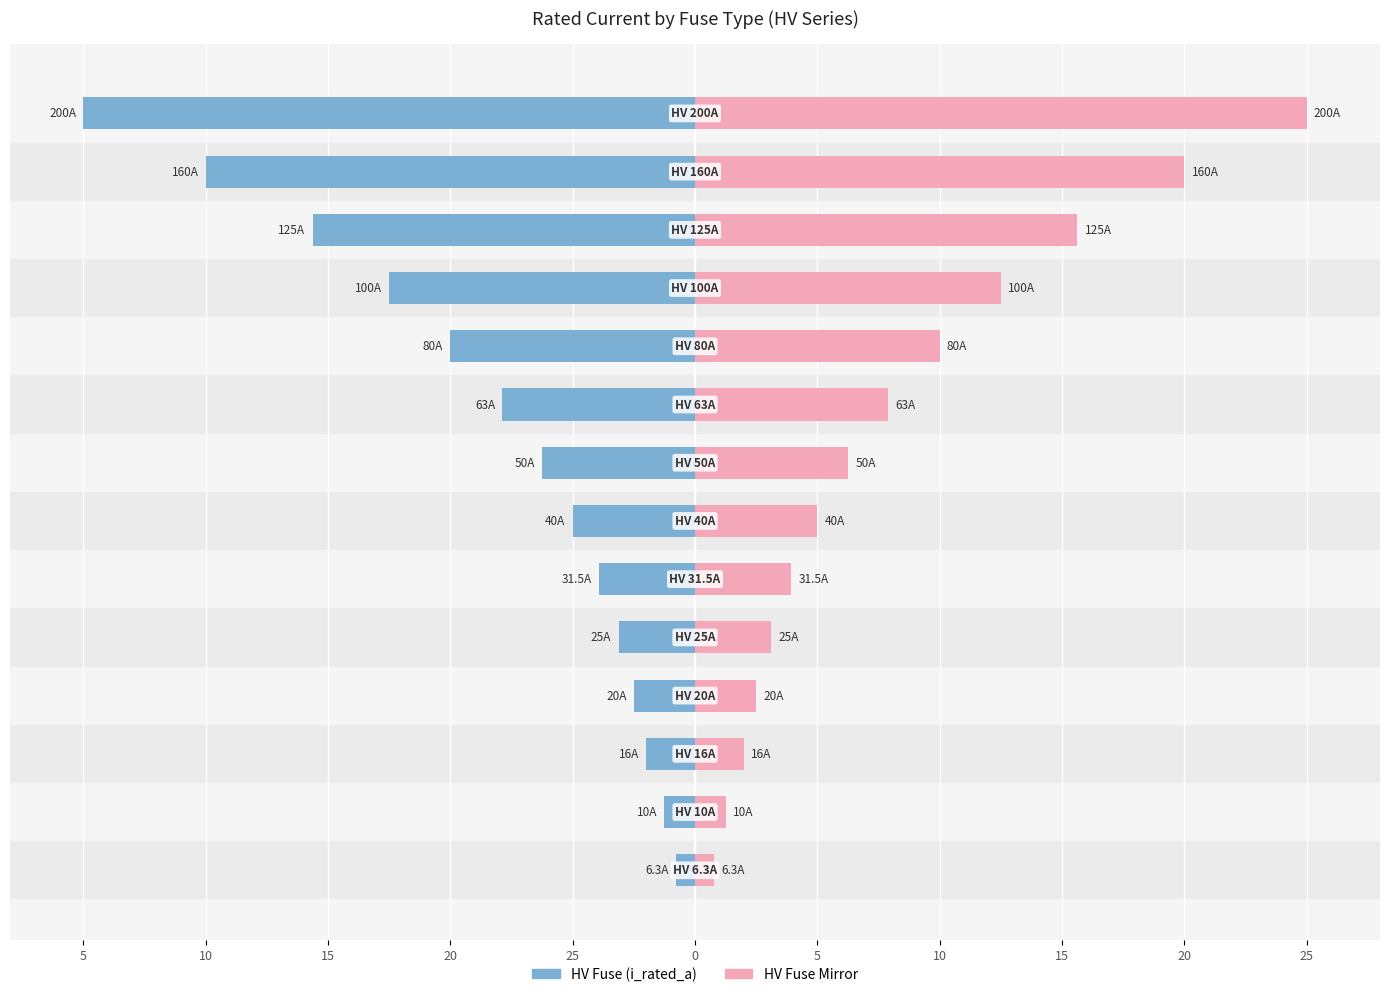

What is the difference between the second highest and minimum values in the Male series?

23.8